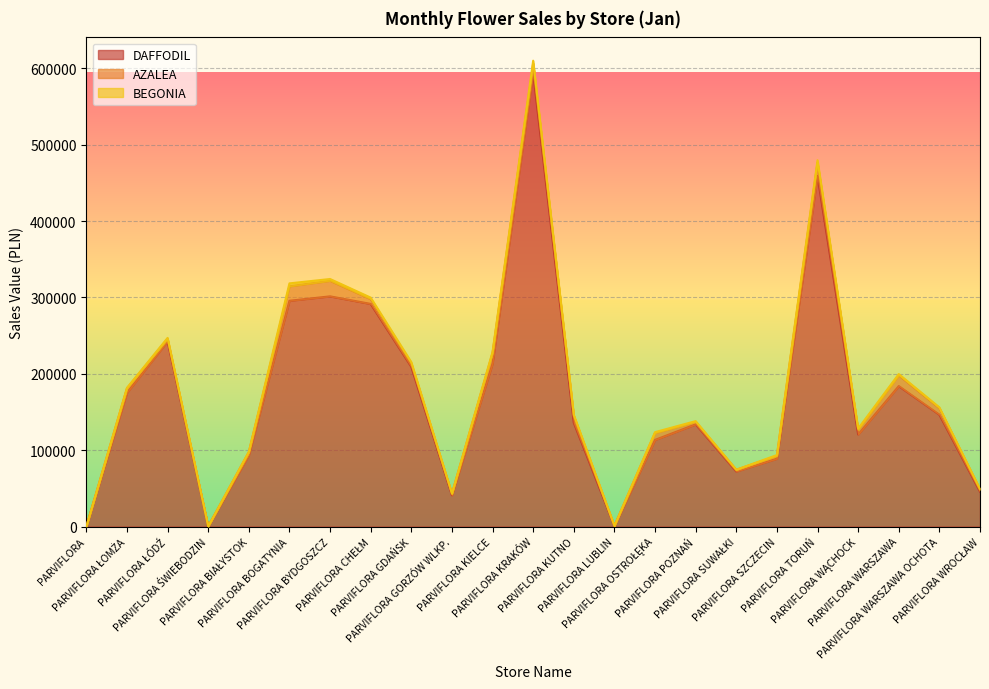

Reading right to left, transcribe all the data shown in this chart.

AZALEA: PARVIFLORA WROCŁAW=2933.1	PARVIFLORA WARSZAWA OCHOTA=8567.2	PARVIFLORA WARSZAWA=14157.1	PARVIFLORA WĄCHOCK=6343.6	PARVIFLORA TORUŃ=17551.5	PARVIFLORA SZCZECIN=3568.3	PARVIFLORA SUWAŁKI=2218.5	PARVIFLORA POZNAŃ=3135.9	PARVIFLORA OSTROŁĘKA=9060.0	PARVIFLORA LUBLIN=263.6	PARVIFLORA KUTNO=9089.0	PARVIFLORA KRAKÓW=11871.6	PARVIFLORA KIELCE=13558.1	PARVIFLORA GORZÓW WLKP.=2104.7	PARVIFLORA GDAŃSK=4513.8	PARVIFLORA CHEŁM=6310.0	PARVIFLORA BYDGOSZCZ=20394.1	PARVIFLORA BOGATYNIA=19004.4	PARVIFLORA BIAŁYSTOK=3941.9	PARVIFLORA ŚWIEBODZIN=244.0	PARVIFLORA ŁÓDŹ=3168.2	PARVIFLORA ŁOMŻA=5660.7	PARVIFLORA=67.3
BEGONIA: PARVIFLORA WROCŁAW=457.0	PARVIFLORA WARSZAWA OCHOTA=1033.3	PARVIFLORA WARSZAWA=1591.2	PARVIFLORA WĄCHOCK=1294.0	PARVIFLORA TORUŃ=3169.9	PARVIFLORA SZCZECIN=1220.7	PARVIFLORA SUWAŁKI=92.3	PARVIFLORA POZNAŃ=1088.0	PARVIFLORA OSTROŁĘKA=1097.5	PARVIFLORA LUBLIN=59.0	PARVIFLORA KUTNO=1319.0	PARVIFLORA KRAKÓW=3684.0	PARVIFLORA KIELCE=1639.0	PARVIFLORA GORZÓW WLKP.=232.2	PARVIFLORA GDAŃSK=1655.5	PARVIFLORA CHEŁM=1957.5	PARVIFLORA BYDGOSZCZ=2309.9	PARVIFLORA BOGATYNIA=3788.1	PARVIFLORA BIAŁYSTOK=492.5	PARVIFLORA ŚWIEBODZIN=44.5	PARVIFLORA ŁÓDŹ=1219.2	PARVIFLORA ŁOMŻA=758.3	PARVIFLORA=1.7
DAFFODIL: PARVIFLORA WROCŁAW=45660.6	PARVIFLORA WARSZAWA OCHOTA=146468.2	PARVIFLORA WARSZAWA=183945.9	PARVIFLORA WĄCHOCK=120608.8	PARVIFLORA TORUŃ=458896.8	PARVIFLORA SZCZECIN=88895.8	PARVIFLORA SUWAŁKI=72160.5	PARVIFLORA POZNAŃ=133858.3	PARVIFLORA OSTROŁĘKA=113503.6	PARVIFLORA LUBLIN=699.8	PARVIFLORA KUTNO=135849.9	PARVIFLORA KRAKÓW=594359.4	PARVIFLORA KIELCE=213477.6	PARVIFLORA GORZÓW WLKP.=40974.0	PARVIFLORA GDAŃSK=209138.4	PARVIFLORA CHEŁM=291499.1	PARVIFLORA BYDGOSZCZ=301413.1	PARVIFLORA BOGATYNIA=295625.7	PARVIFLORA BIAŁYSTOK=93507.3	PARVIFLORA ŚWIEBODZIN=0.0	PARVIFLORA ŁÓDŹ=242630.2	PARVIFLORA ŁOMŻA=175238.3	PARVIFLORA=0.0